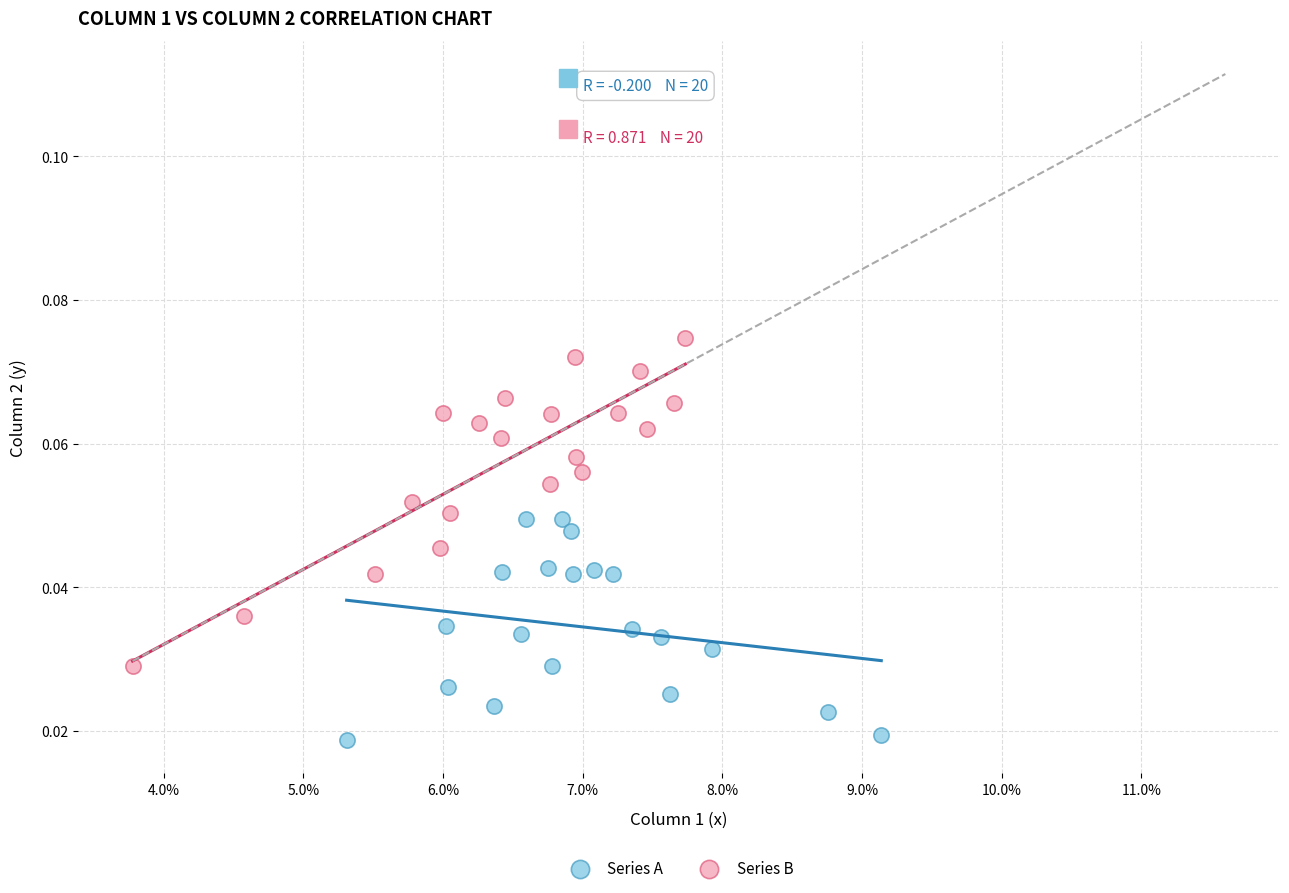

Which series contains the highest Y value?

Series B